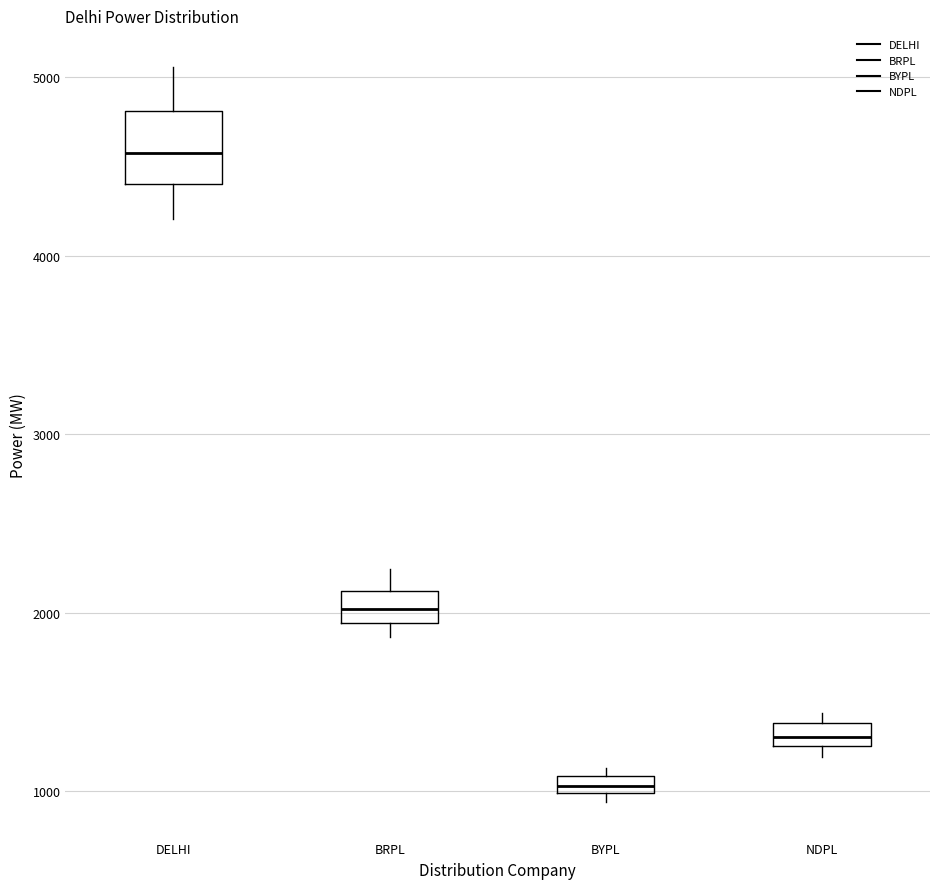

Where does the median line of the box for BRPL sit on the y-axis? The values are not printed on the chart, so give them approximately, as read against the axis.

2000